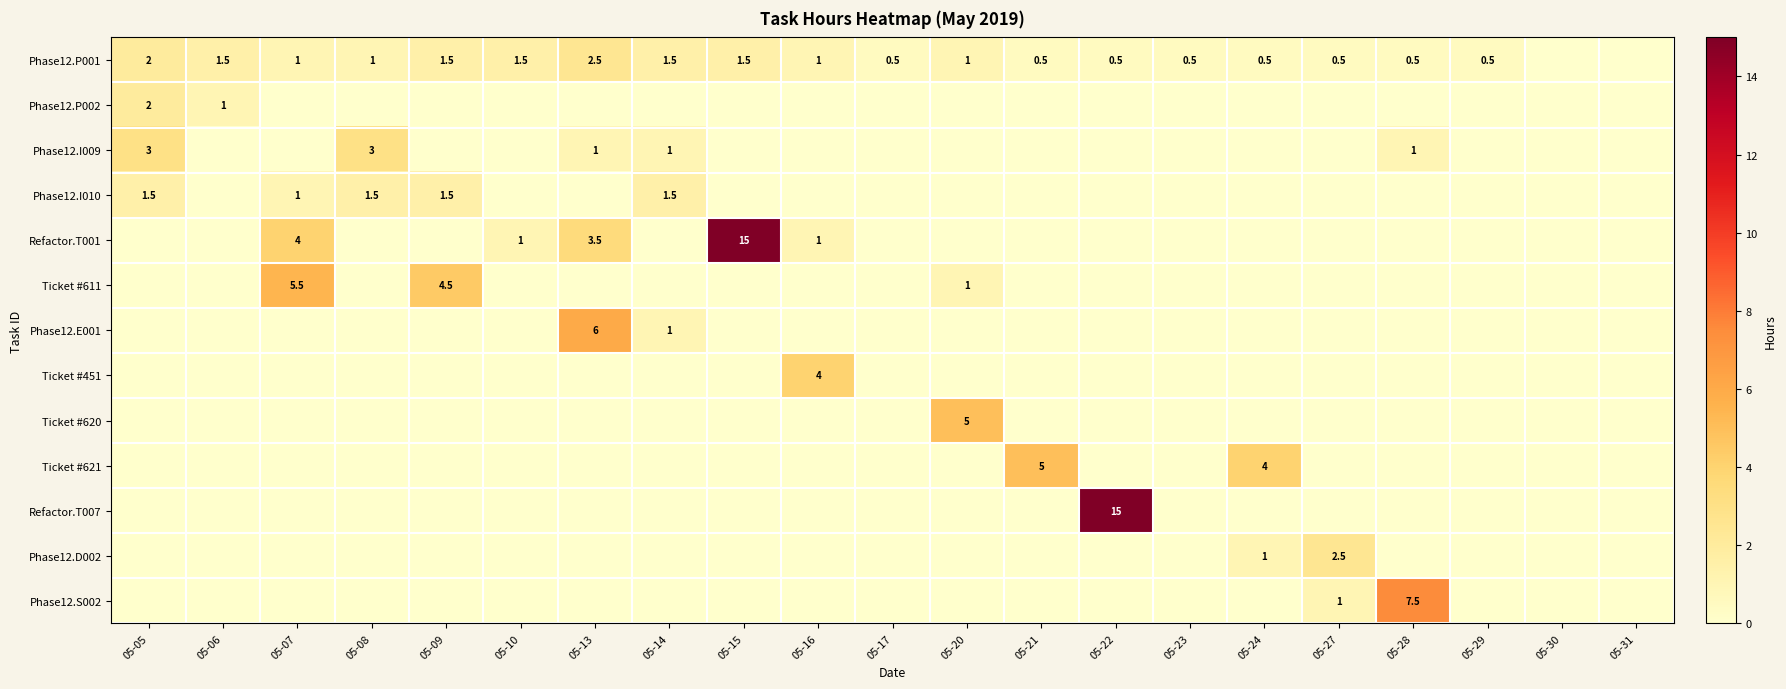

The value of Phase12.P001 at 05-14 is 1.5. True or false?

True